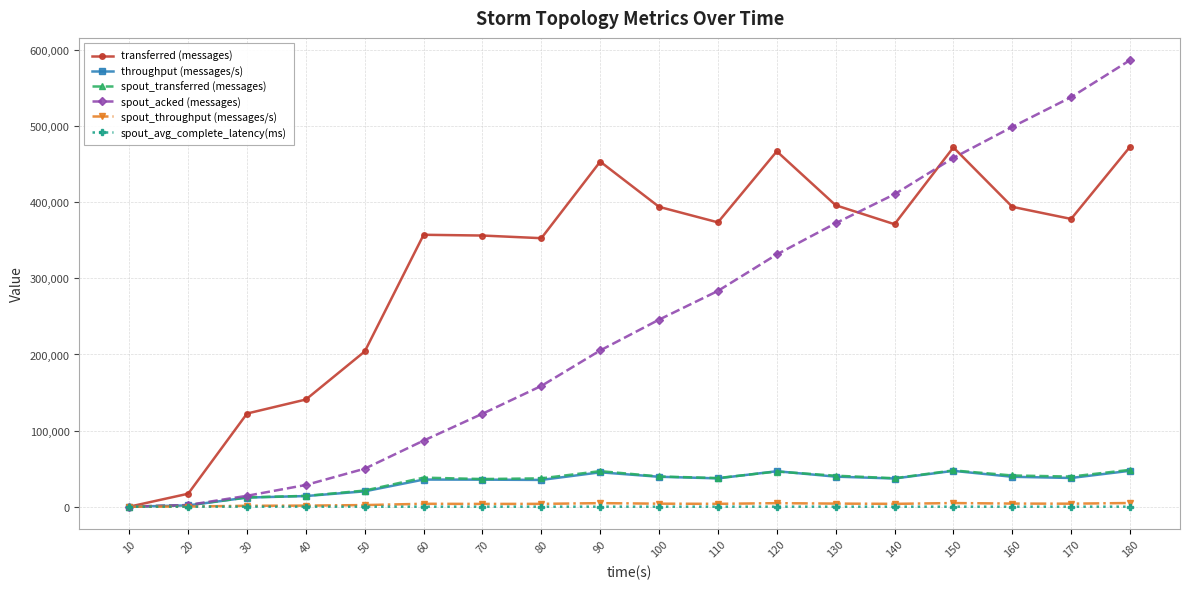

Is the value of spout_transferred (messages) at 10 greater than the value of spout_acked (messages) at 80?

No